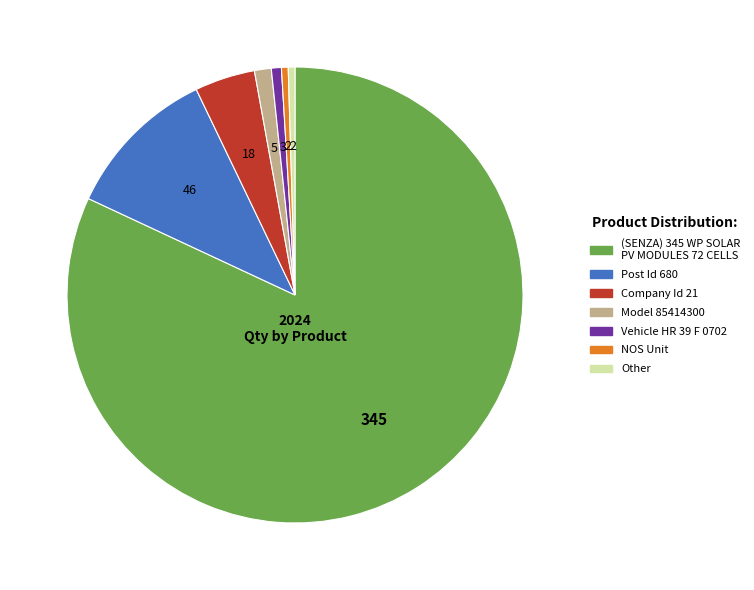

Which has a higher value, Company Id 21 or NOS Unit?

Company Id 21